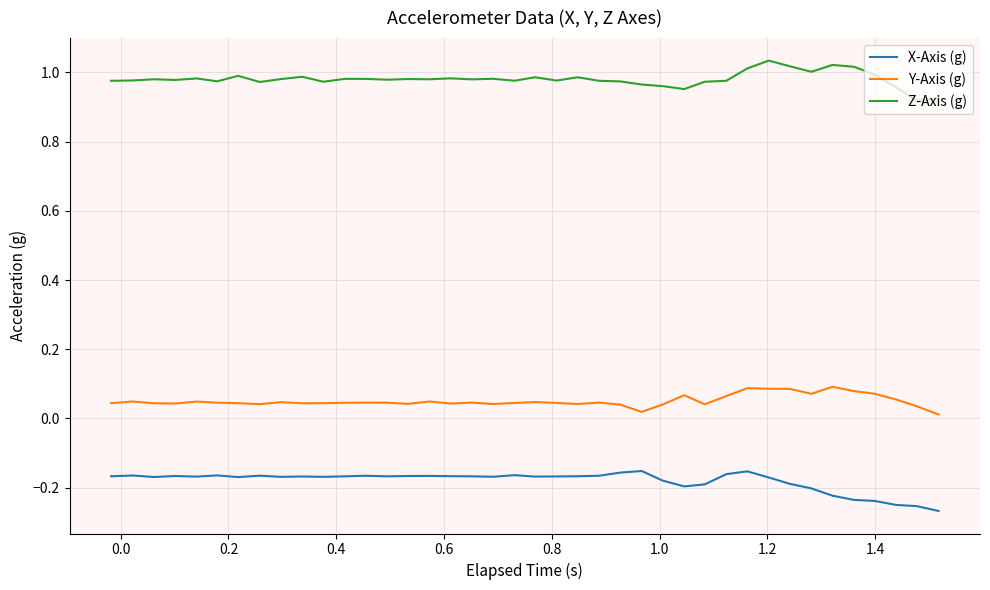

Which series has the largest total across all categories?

Z-Axis (g)